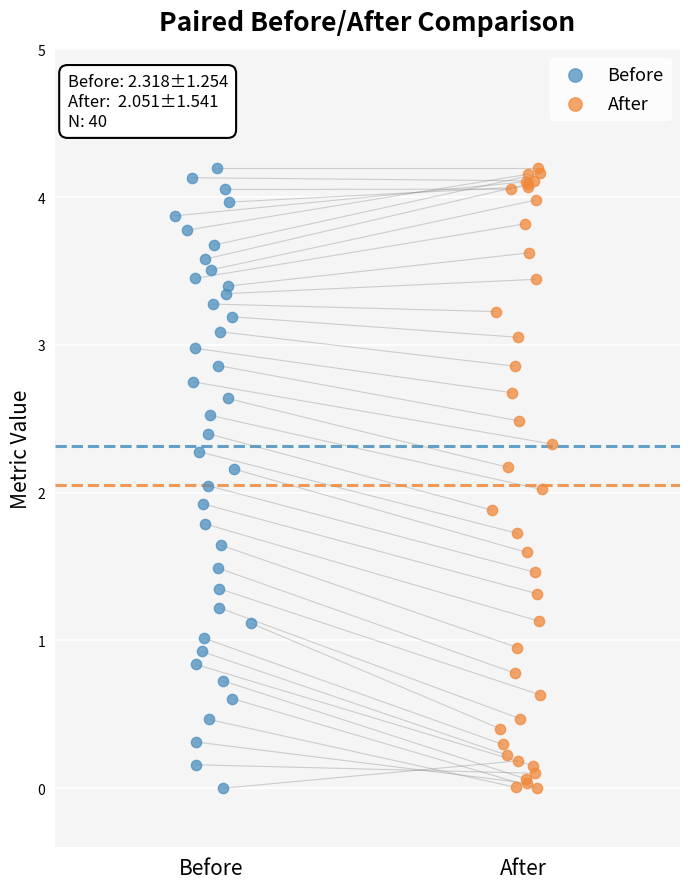

What are all the series names shown in the legend?

Before, After